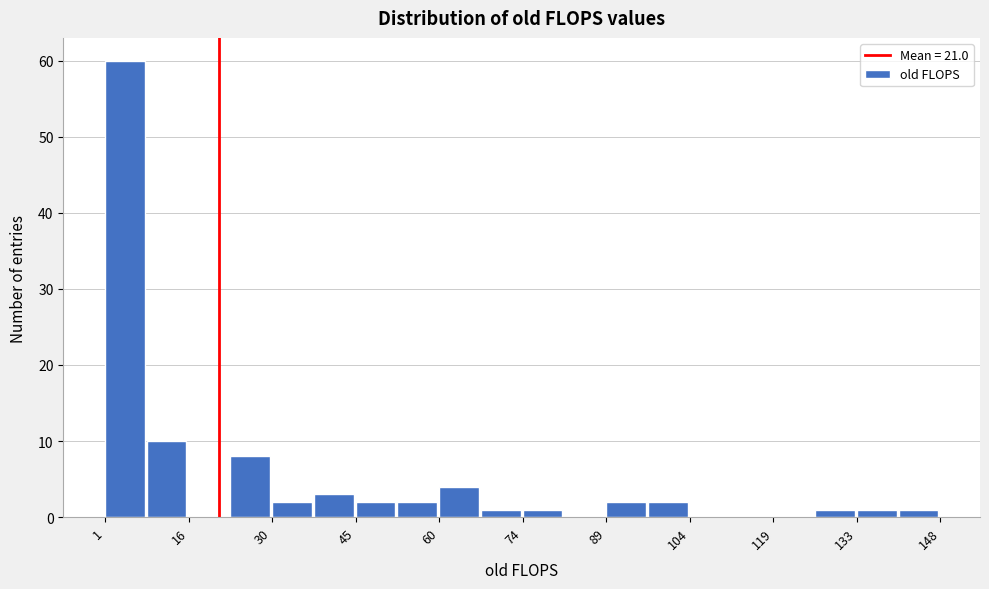

Read against the x-axis, roughly where is the centre of the tallest bar?

4